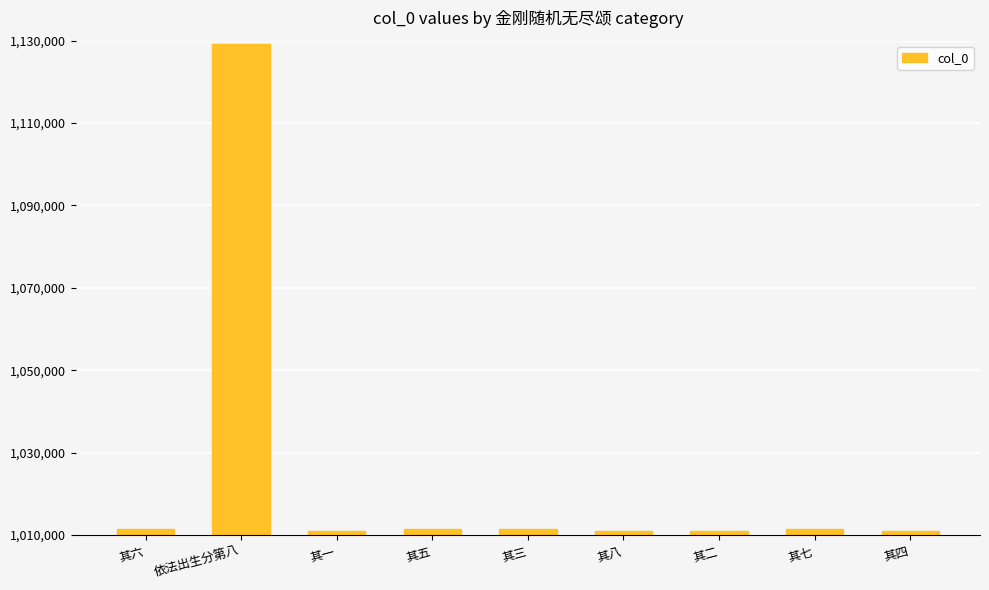

What is the average value?

1024344